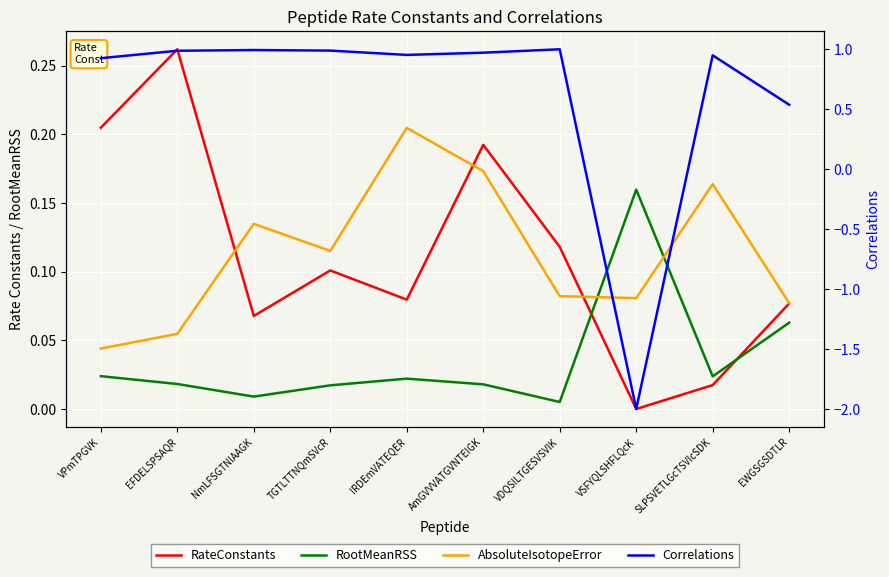

What is the greatest value displayed?

1.0